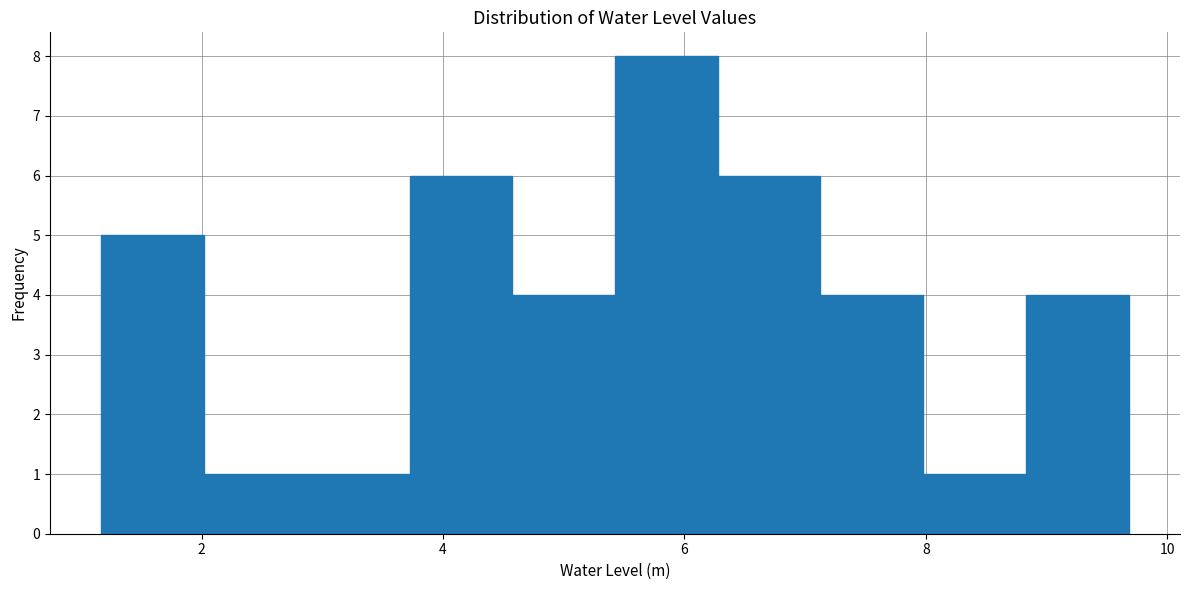

What is the height of the bar covering 1.2 to 2.0 on the x-axis? Neither the bar edges nor the heights are printed on the chart, so give them approximately, as read against the axes.

5